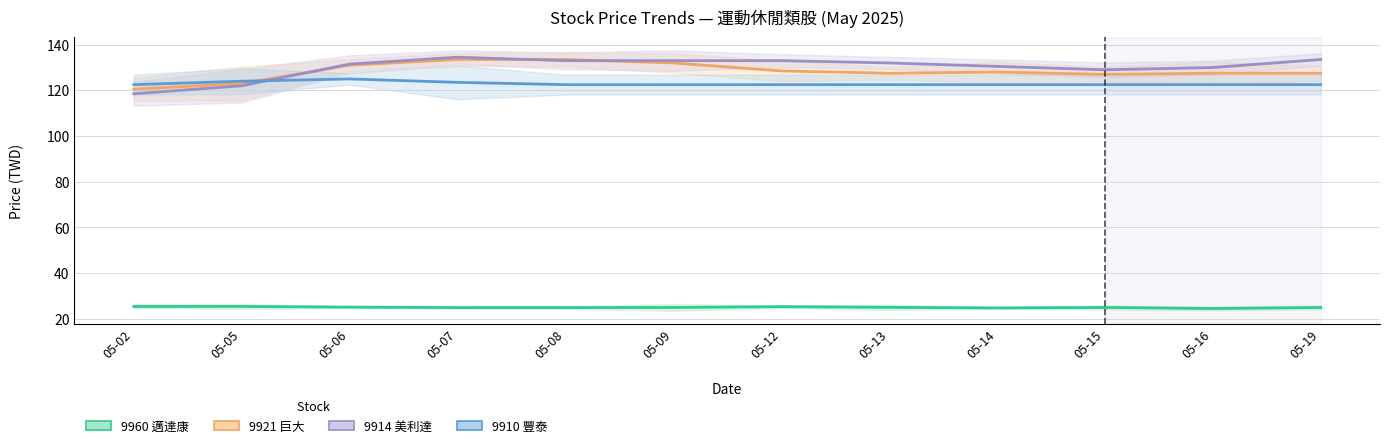

How many lines are shown in the chart?

4